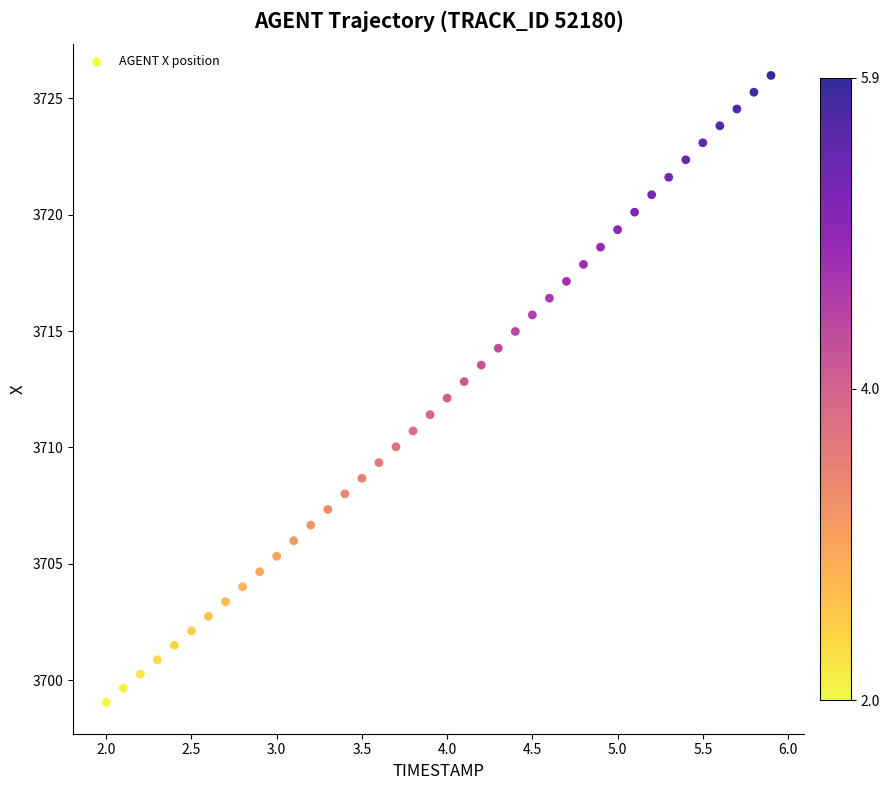

What is the range of Y values (max minus min)?

26.9